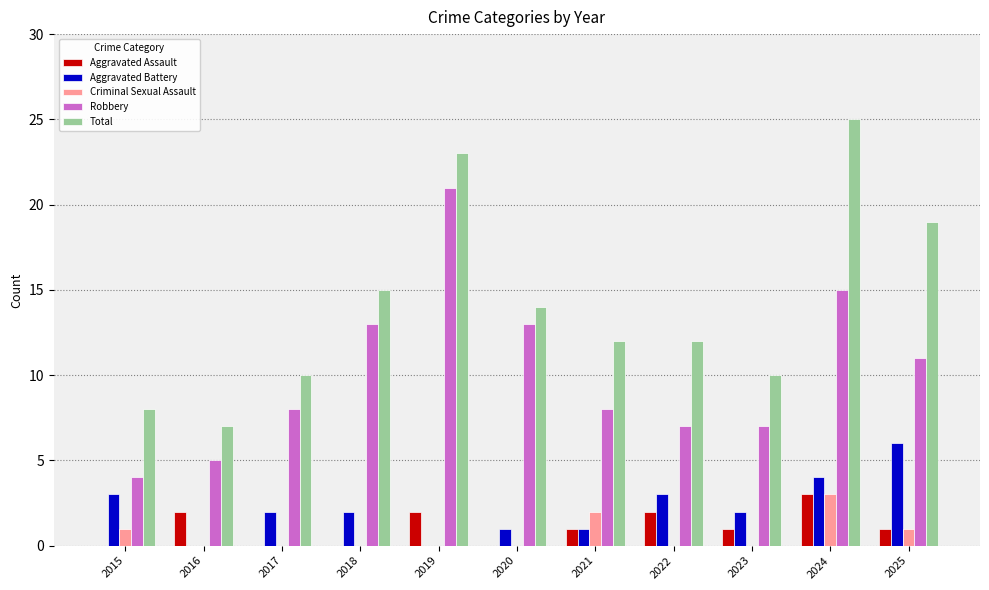

Between 2020 and 2022, which series saw the biggest shift?

Robbery